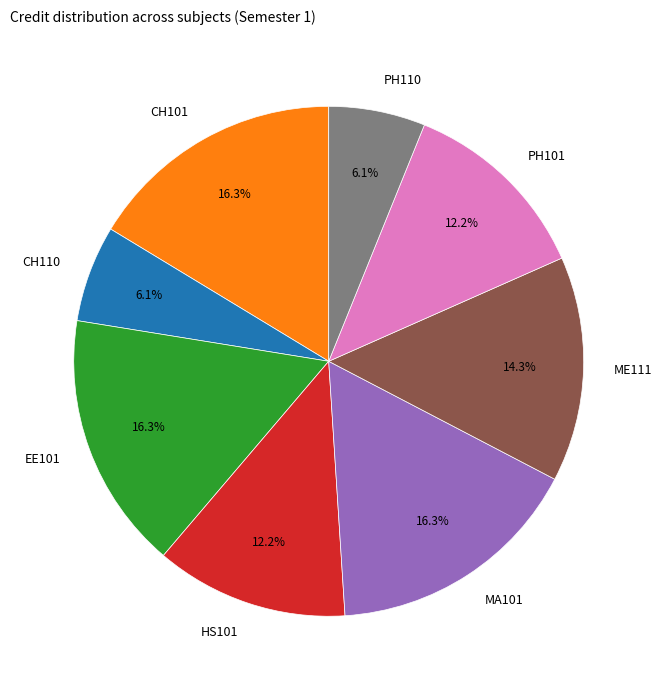

Approximately how many times larger is the value at PH101 compared to ME111?

0.9